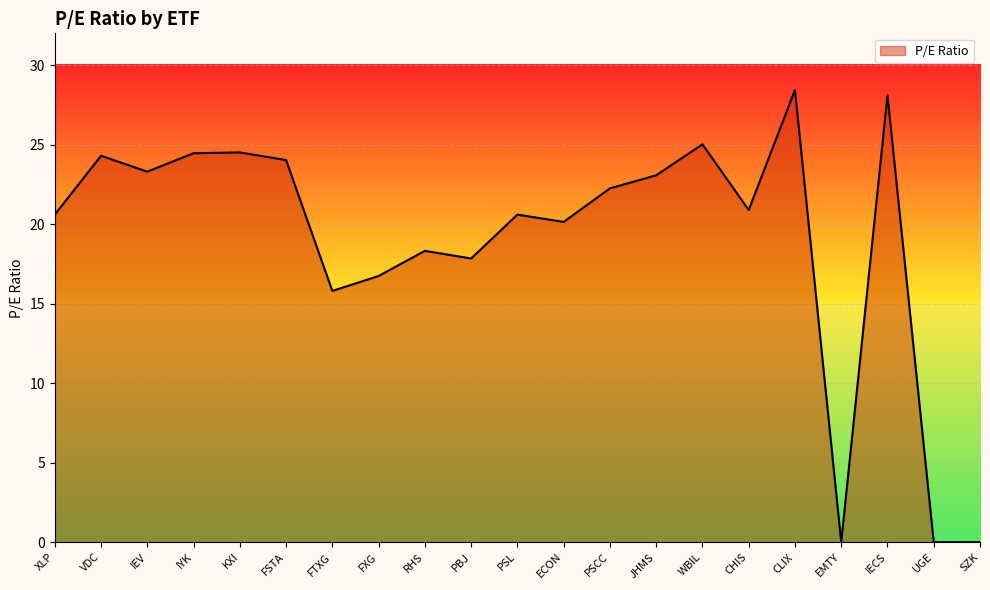

The chart shows a value of -10.0 at SZK. True or false?

False